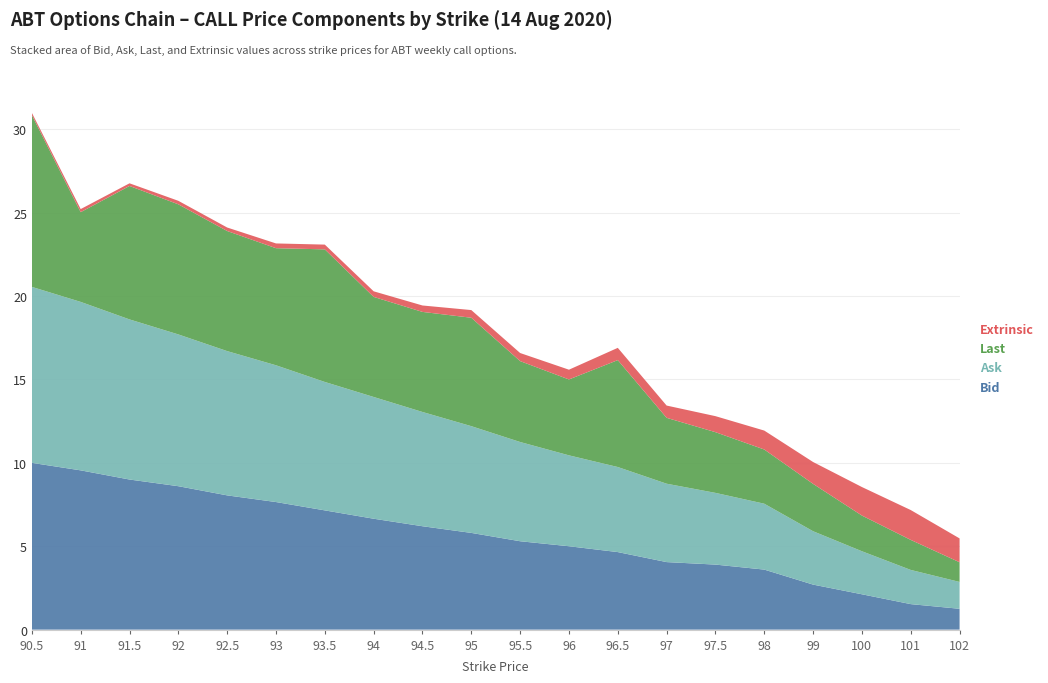

Reading right to left, what are all the values shown in this chart?

Bid: 102=1.2	101=1.5	100=2.1	99=2.7	98=3.6	97.5=3.9	97=4.0	96.5=4.7	96=5.0	95.5=5.3	95=5.8	94.5=6.2	94=6.7	93.5=7.2	93=7.7	92.5=8.1	92=8.6	91.5=9.0	91=9.6	90.5=10.0
Ask: 102=1.6	101=2.0	100=2.6	99=3.2	98=4.0	97.5=4.3	97=4.7	96.5=5.1	96=5.5	95.5=6.0	95=6.4	94.5=6.8	94=7.3	93.5=7.7	93=8.2	92.5=8.7	92=9.1	91.5=9.6	91=10.1	90.5=10.6
Last: 102=1.2	101=1.8	100=2.1	99=2.8	98=3.2	97.5=3.6	97=4.0	96.5=6.4	96=4.5	95.5=4.8	95=6.5	94.5=6.0	94=6.0	93.5=8.0	93=7.0	92.5=7.2	92=7.8	91.5=8.0	91=5.4	90.5=10.3
Extrinsic: 102=1.4	101=1.8	100=1.7	99=1.3	98=1.1	97.5=1.0	97=0.7	96.5=0.7	96=0.6	95.5=0.5	95=0.5	94.5=0.4	94=0.3	93.5=0.3	93=0.3	92.5=0.2	92=0.2	91.5=0.2	91=0.2	90.5=0.1